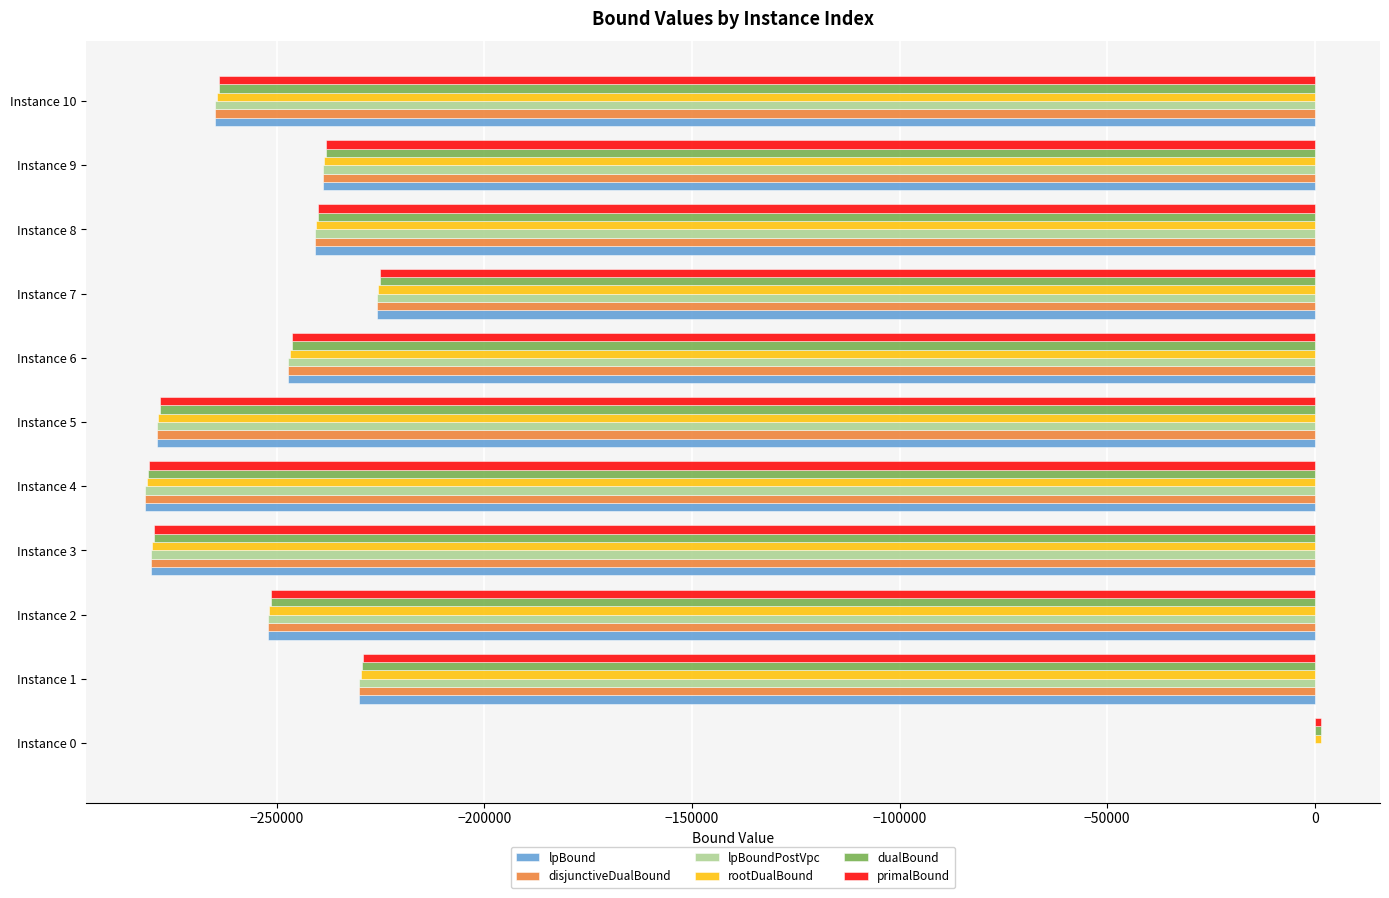

What is the sum of all disjunctiveDualBound values?

-2541143.8